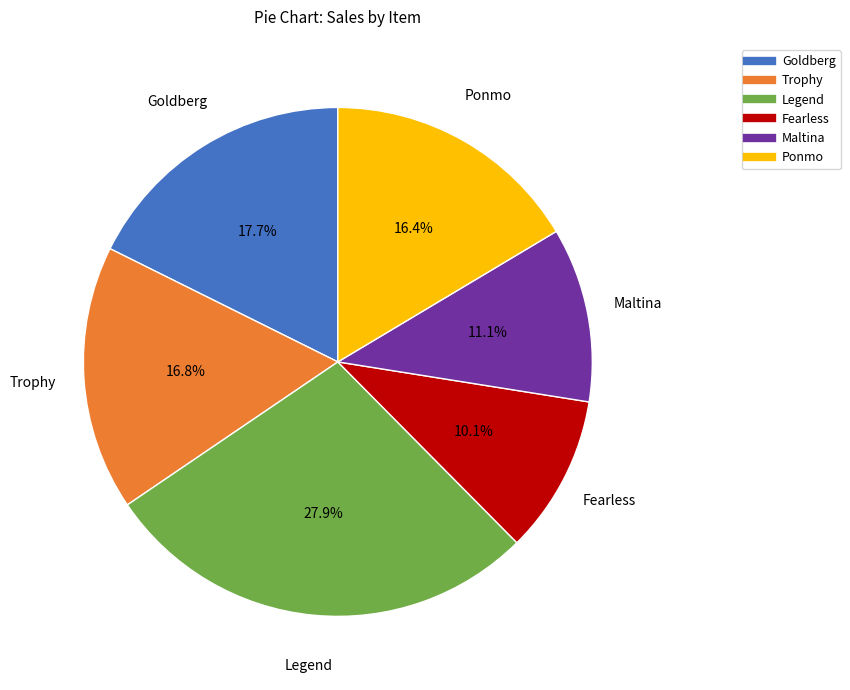

What portion of the pie excludes Trophy?

83.2%